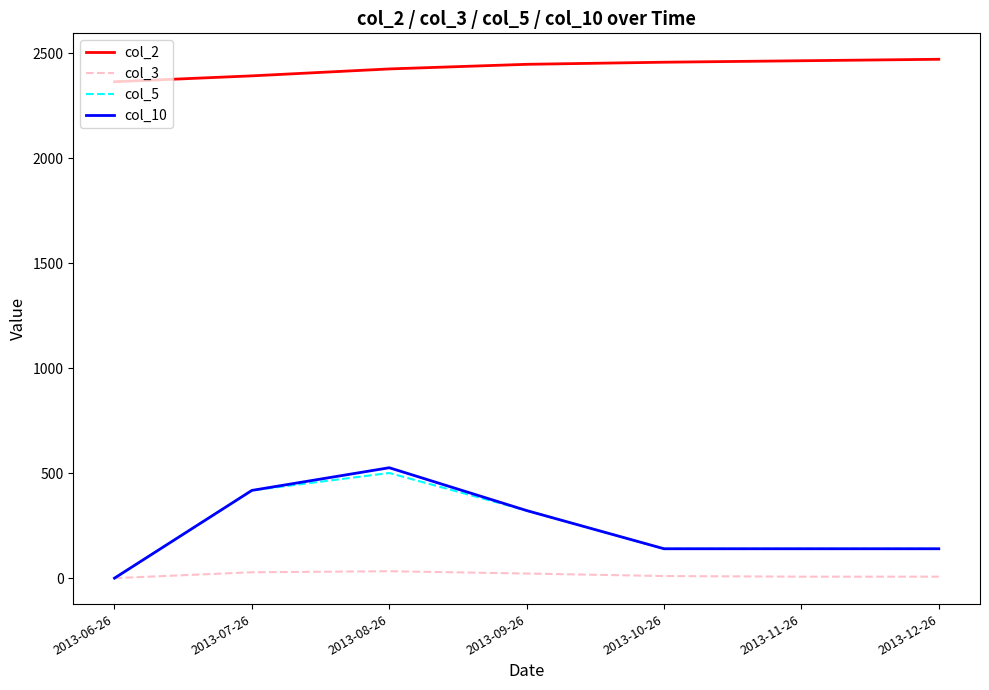

How many series are shown in this chart?

4